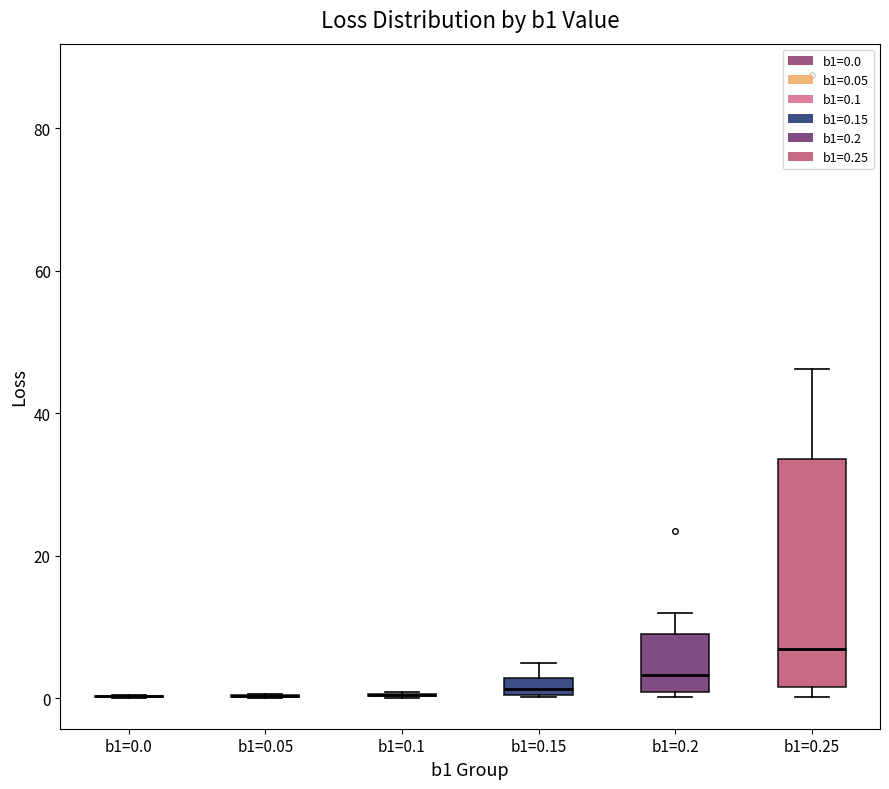

Where is the lower edge of the box for b1=0.15 on the y-axis? The values are not printed on the chart, so give them approximately, as read against the axis.

0